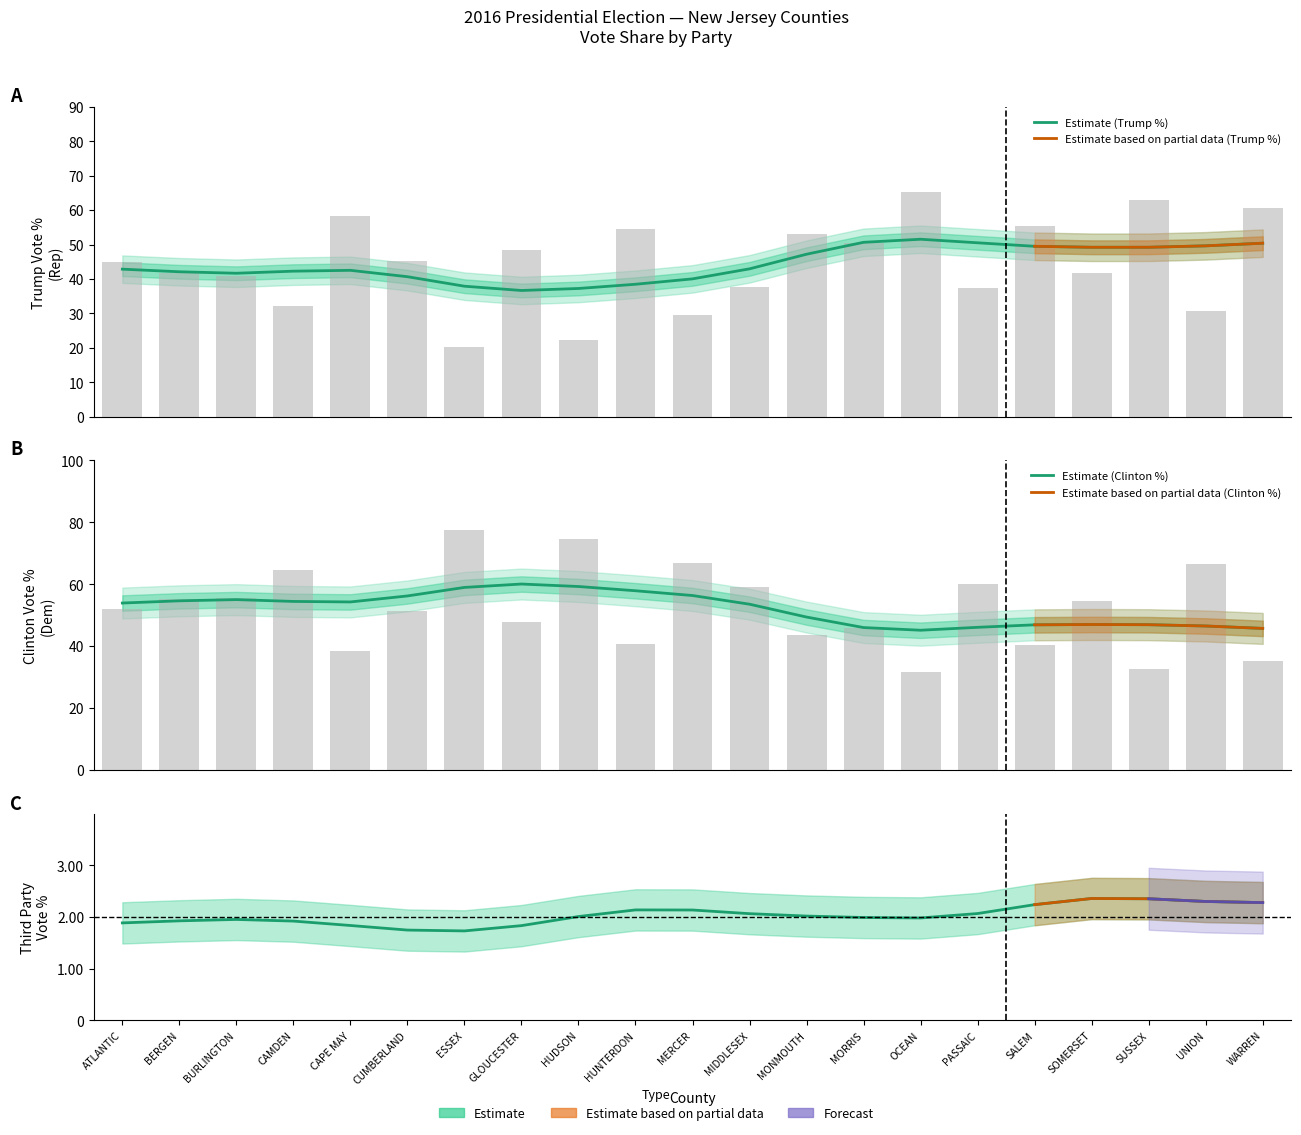

Rank the categories by Clinton (Dem) % value from lowest to highest.

OCEAN, SUSSEX, WARREN, CAPE MAY, SALEM, HUNTERDON, MONMOUTH, MORRIS, GLOUCESTER, CUMBERLAND, ATLANTIC, SOMERSET, BERGEN, BURLINGTON, MIDDLESEX, PASSAIC, CAMDEN, UNION, MERCER, HUDSON, ESSEX